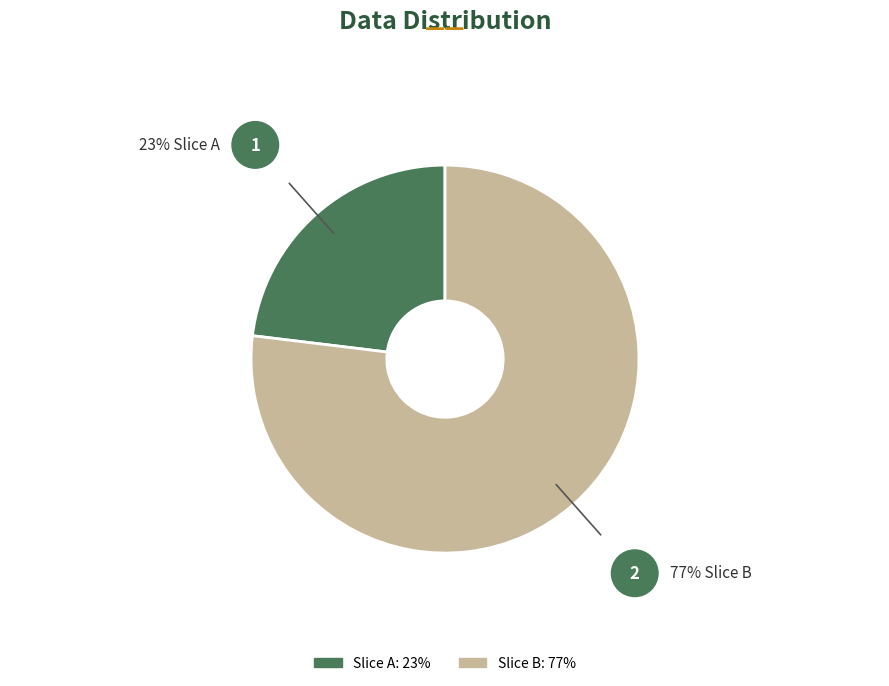

Does any single category account for the majority?

Yes